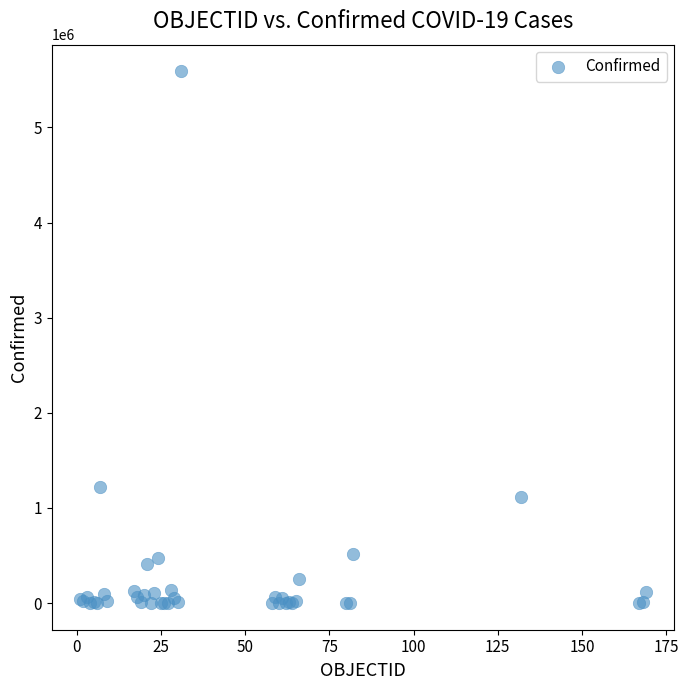

What Y value in the scatter plot is closest to 2795077?

1217028